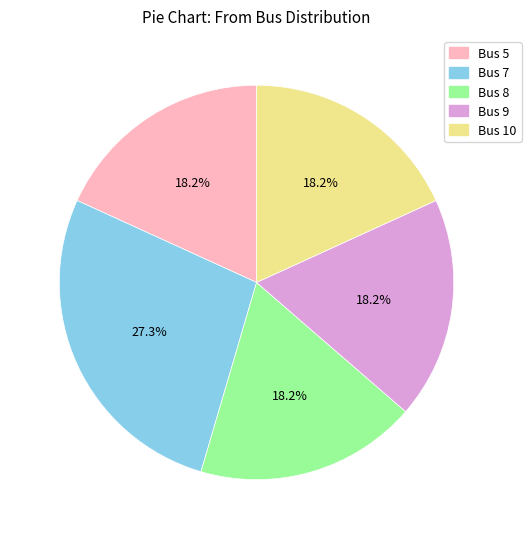

Does any single category account for the majority?

No